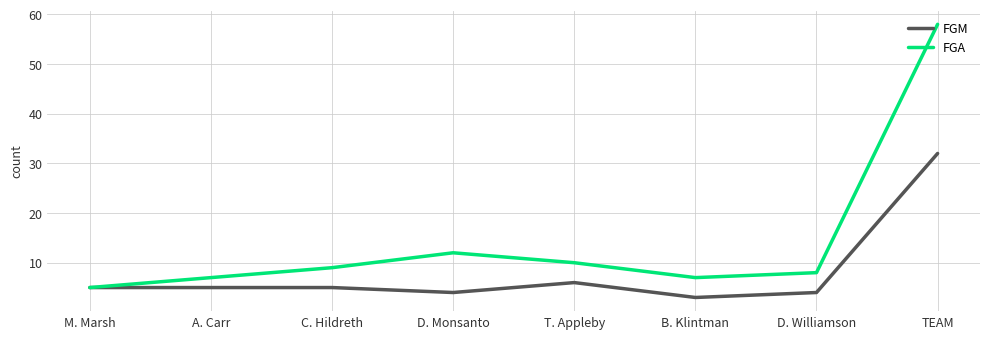

What is the difference between the maximum and minimum values in the FGA series?

53